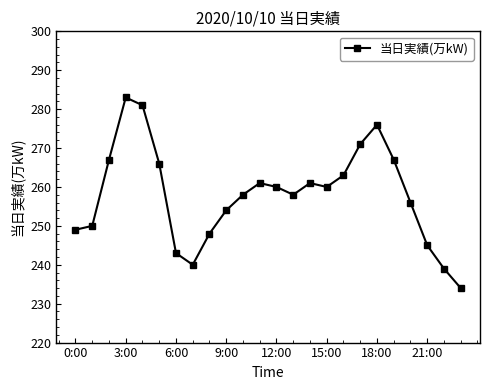

How many lines are shown in the chart?

1